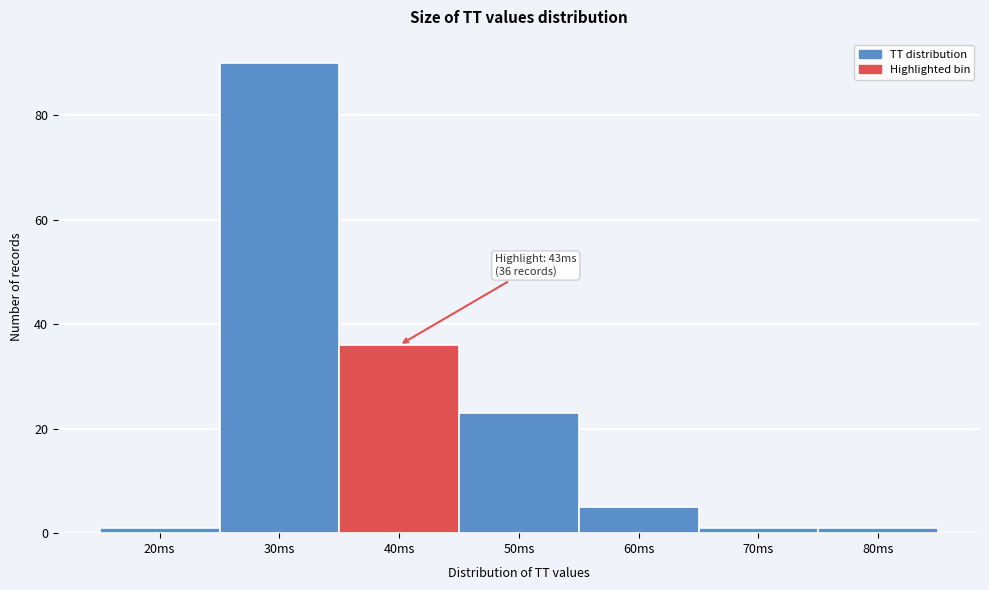

Reading left to right, what are all the values shown in this chart?

1	90	36	23	5	1	1